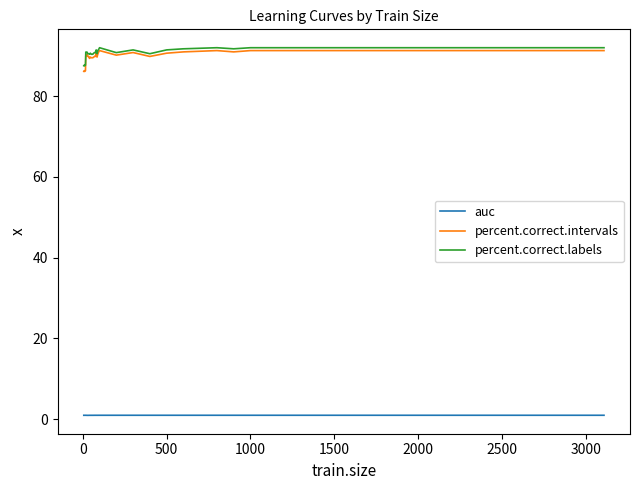

Count the number of categories in the chart.

34